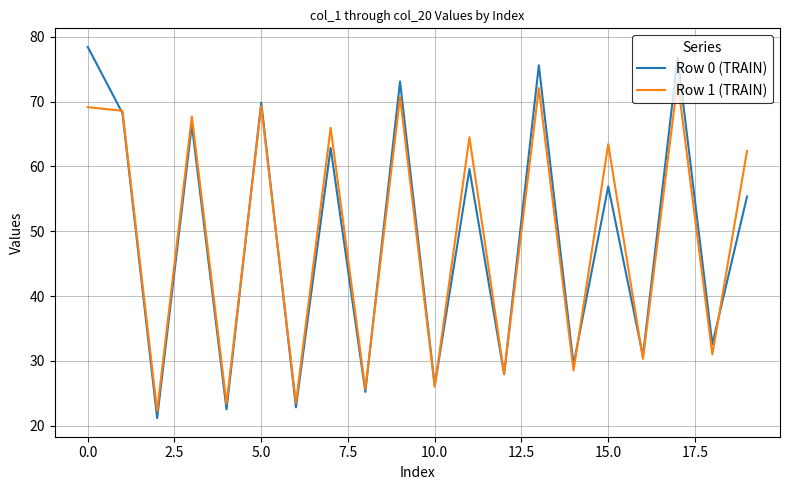

What is the average value of the Row 1 (TRAIN) series?

49.3